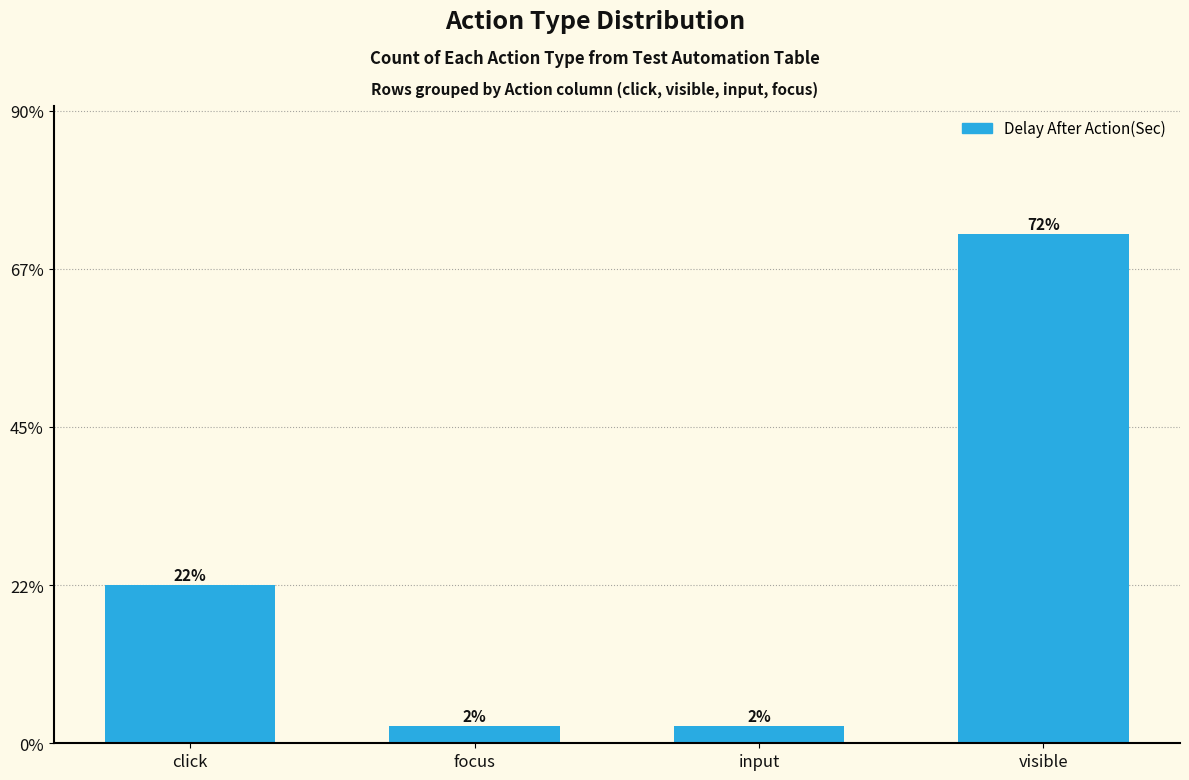

What position from the right is visible?

1